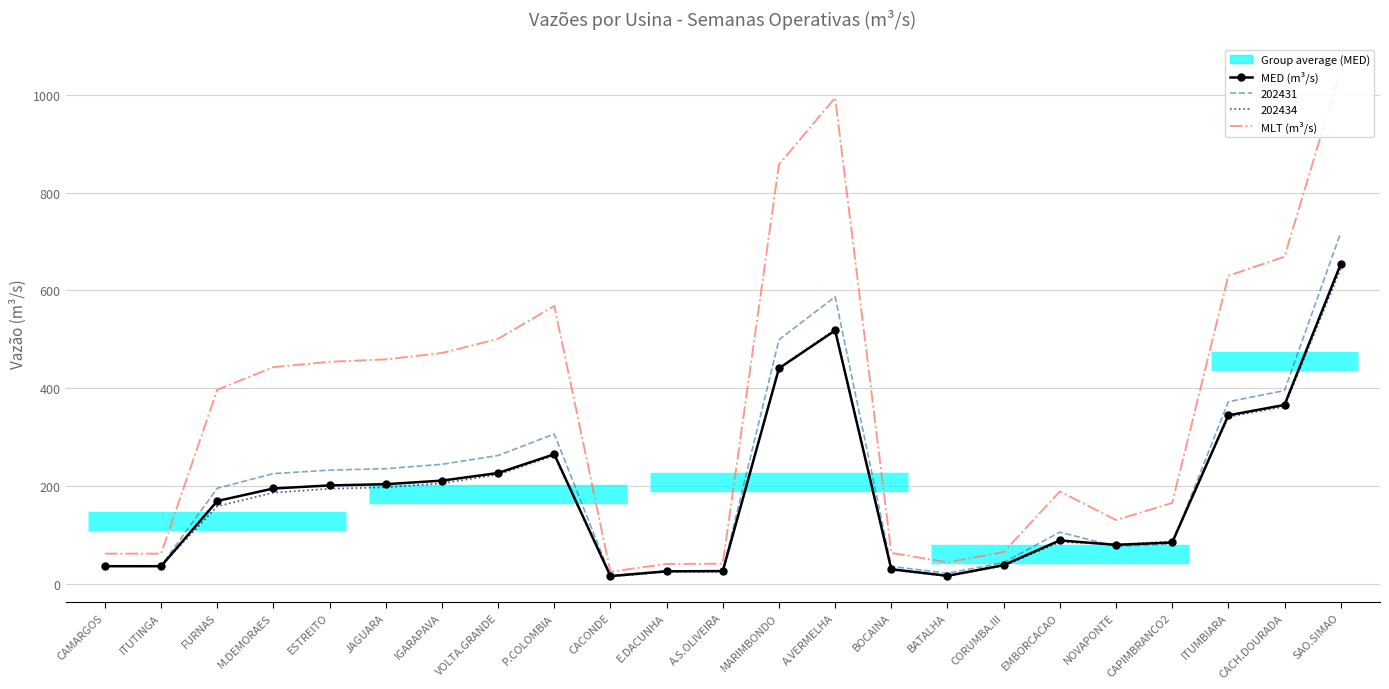

Which series ends up on top after the final intersection of 202431 and 202434?

202431